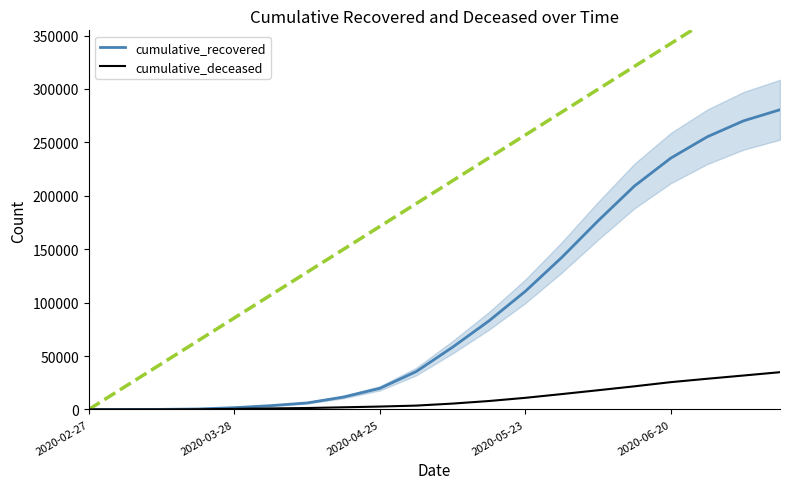

What is the sum of the cumulative_deceased values at 5 and 18?

32715